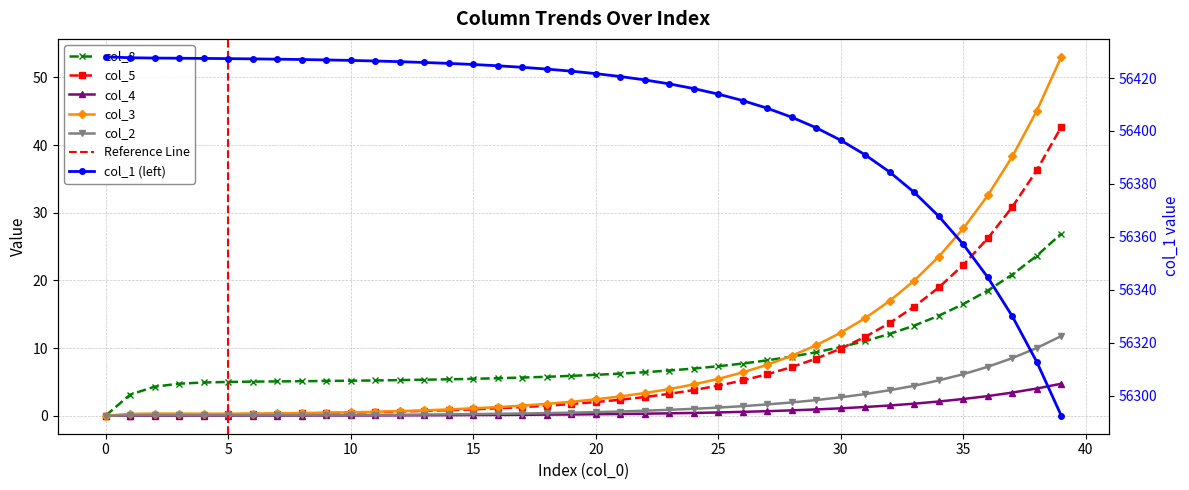

What are all the series names shown in the legend?

col_1, col_8, col_5, col_4, col_3, col_2